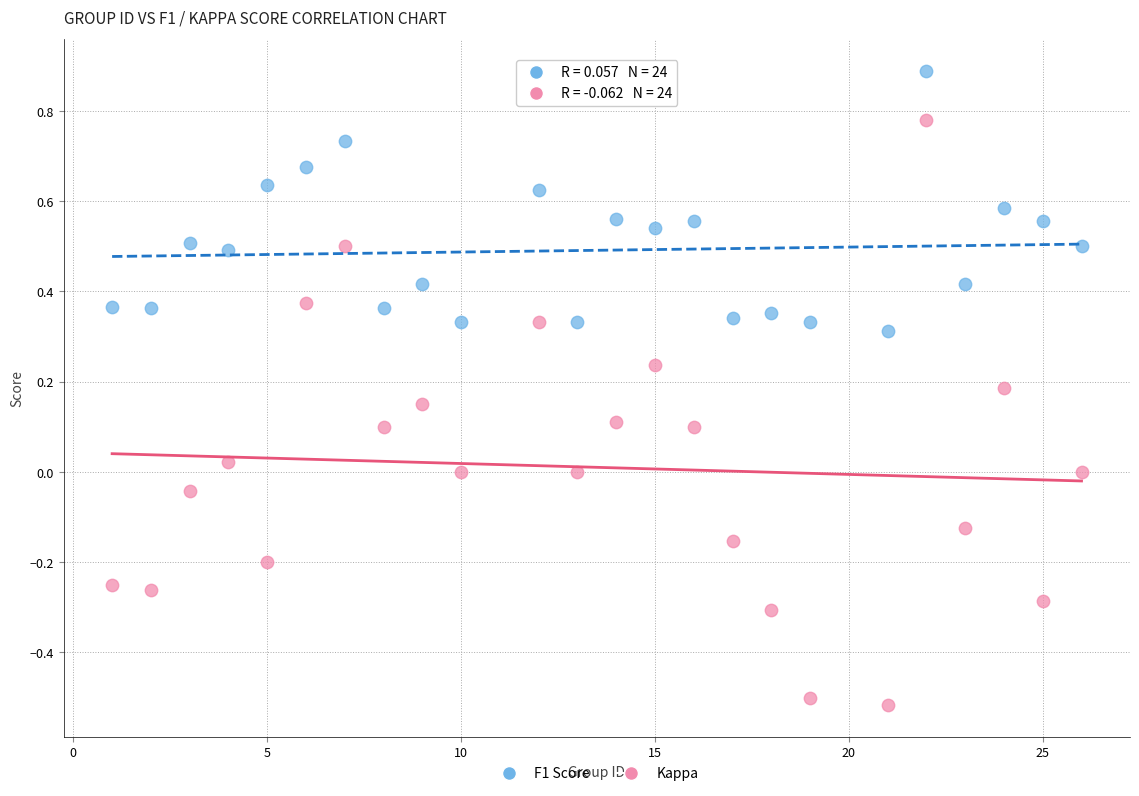

Which series contains the lowest Y value?

Kappa